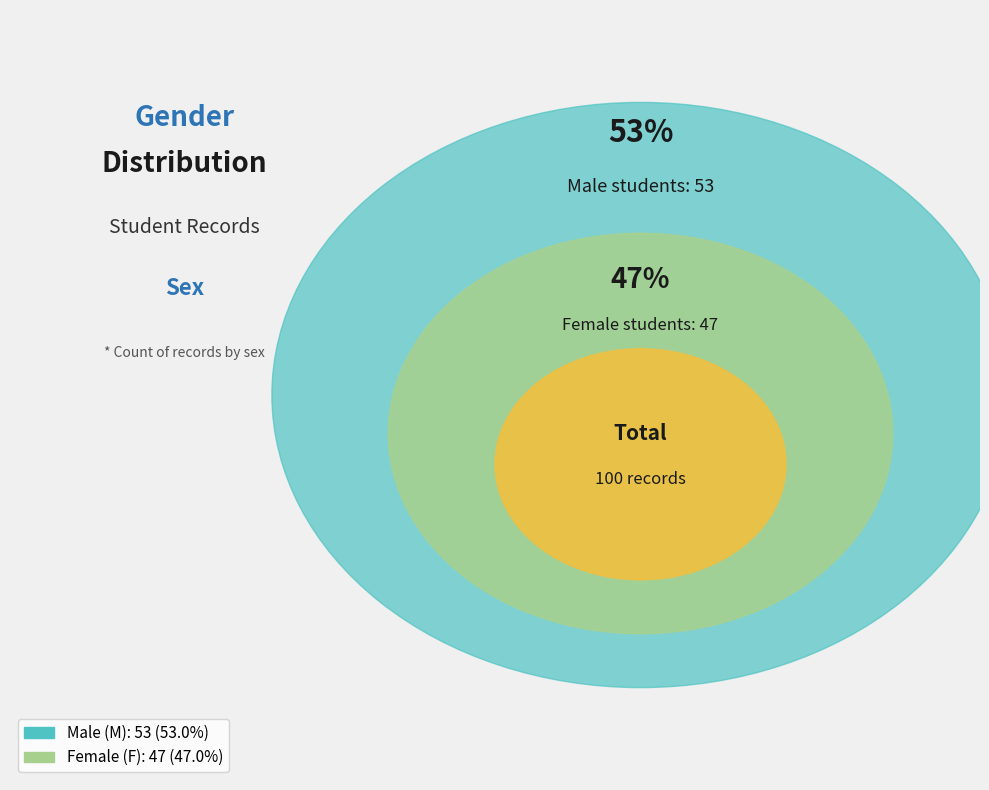

True or false: F accounts for 34% of the total.

False